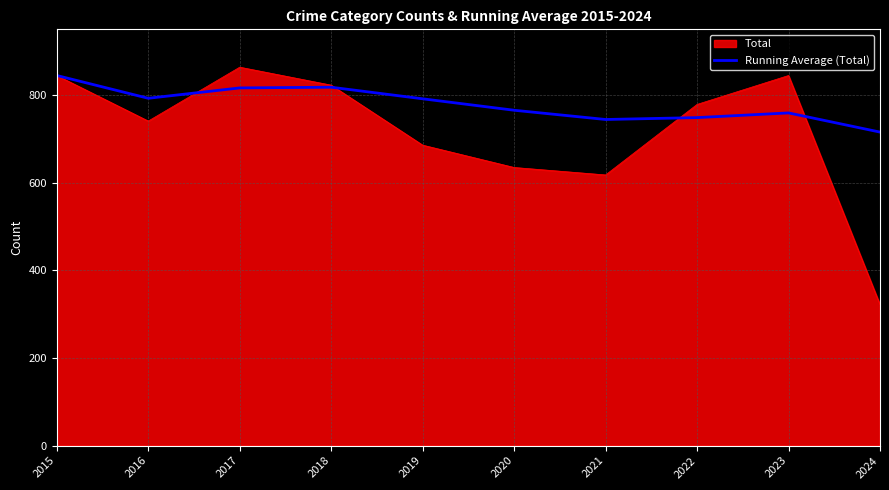

What is the highest value of the Total series?

864.0